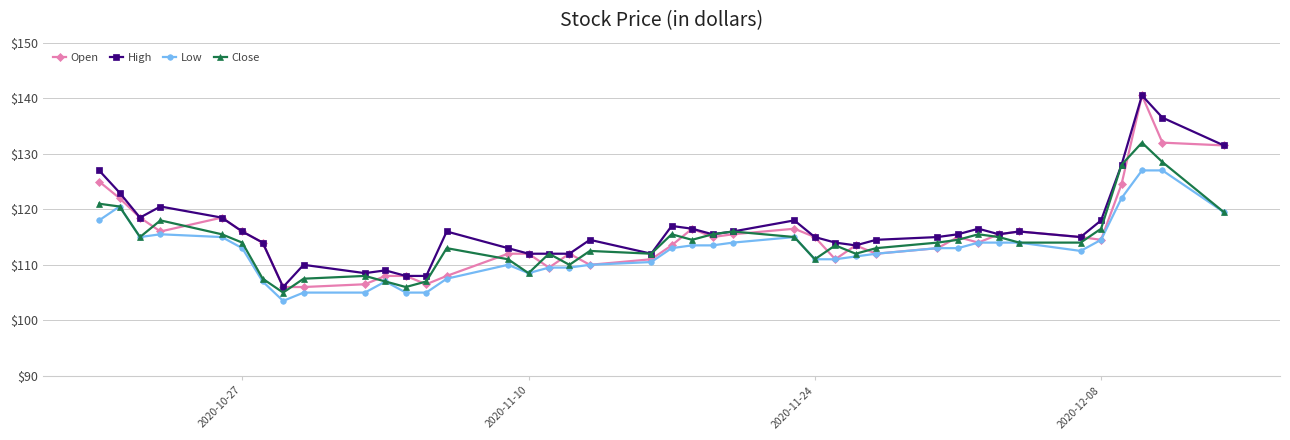

True or false: Low and High cross at least once.

False